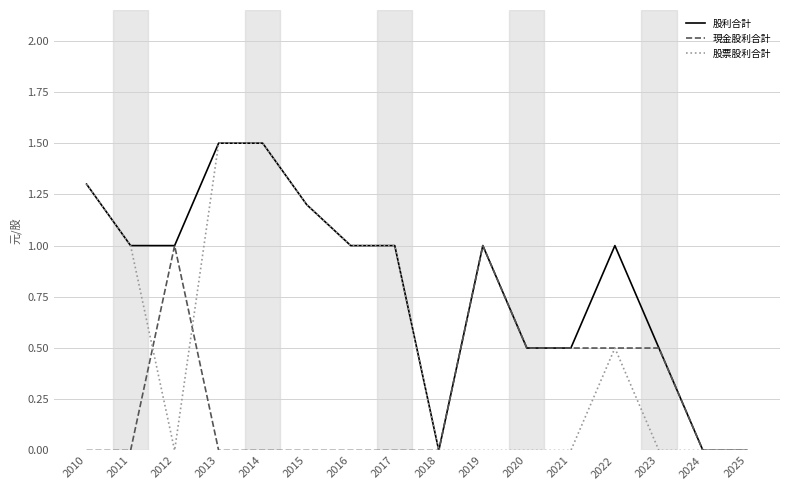

True or false: 現金股利合計 has a value of 0.5 at 2021.

True